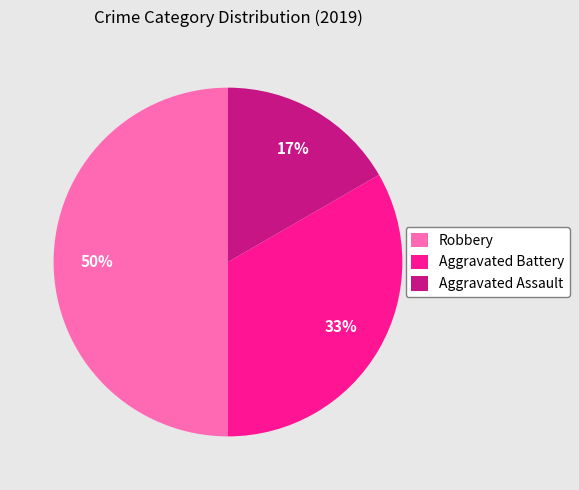

Is the sum of Robbery and Aggravated Battery greater than half?

Yes